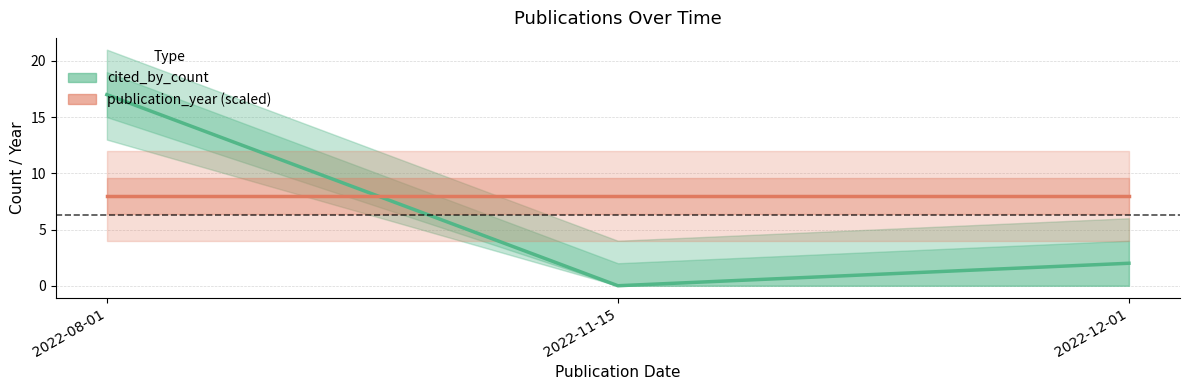

Reading right to left, extract all data points from this chart.

cited_by_count: 2022-12-01=2	2022-11-15=0	2022-08-01=17
publication_year (scaled): 2022-12-01=8	2022-11-15=8	2022-08-01=8